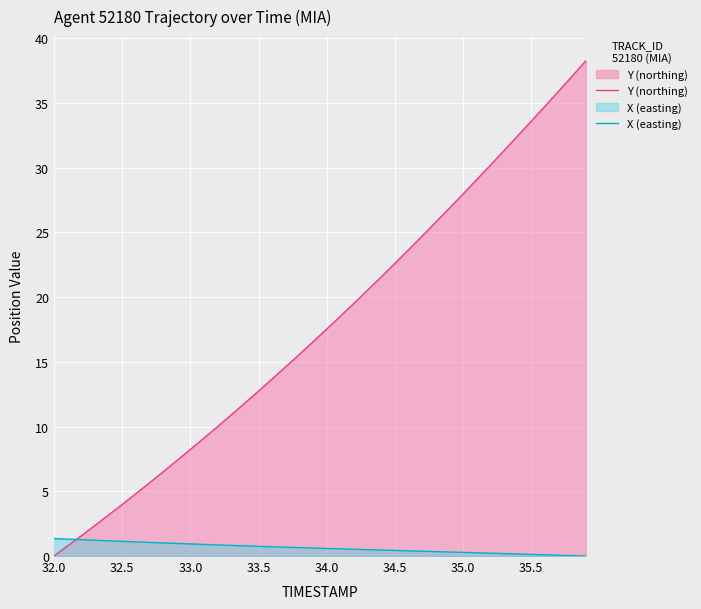

Rank the series by their average value, from highest to lowest.

Y (northing), X (easting)